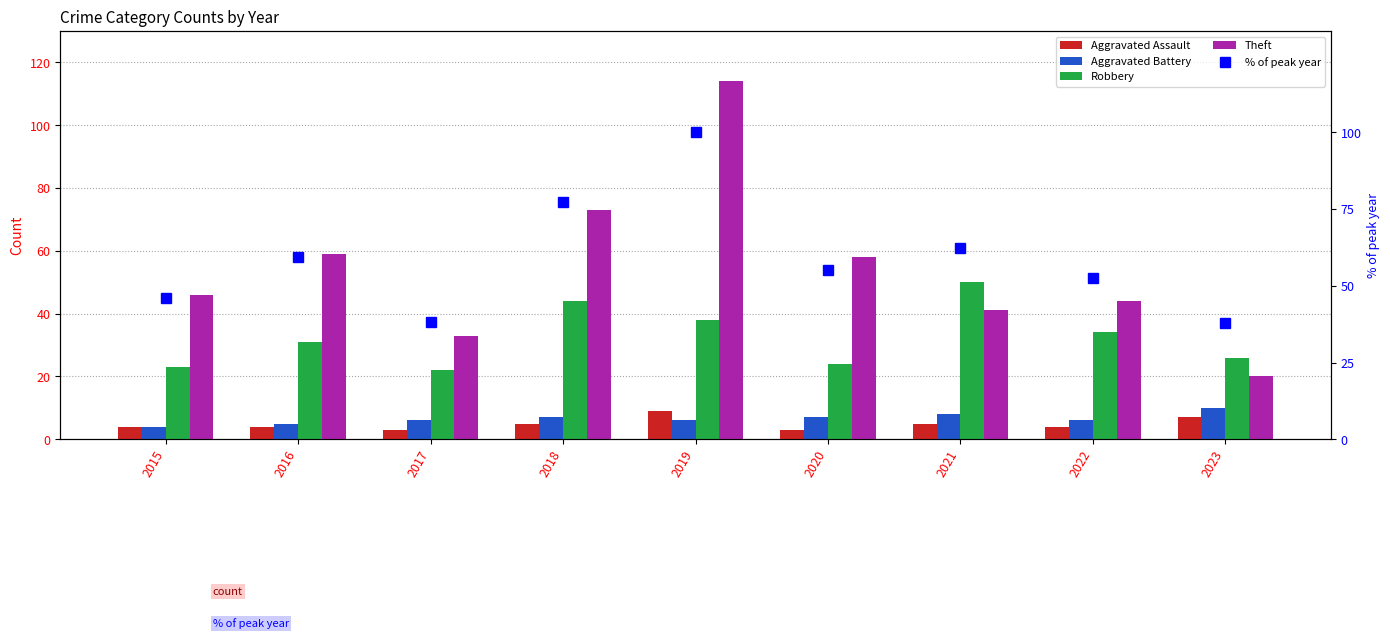

Count the number of categories in the chart.

9